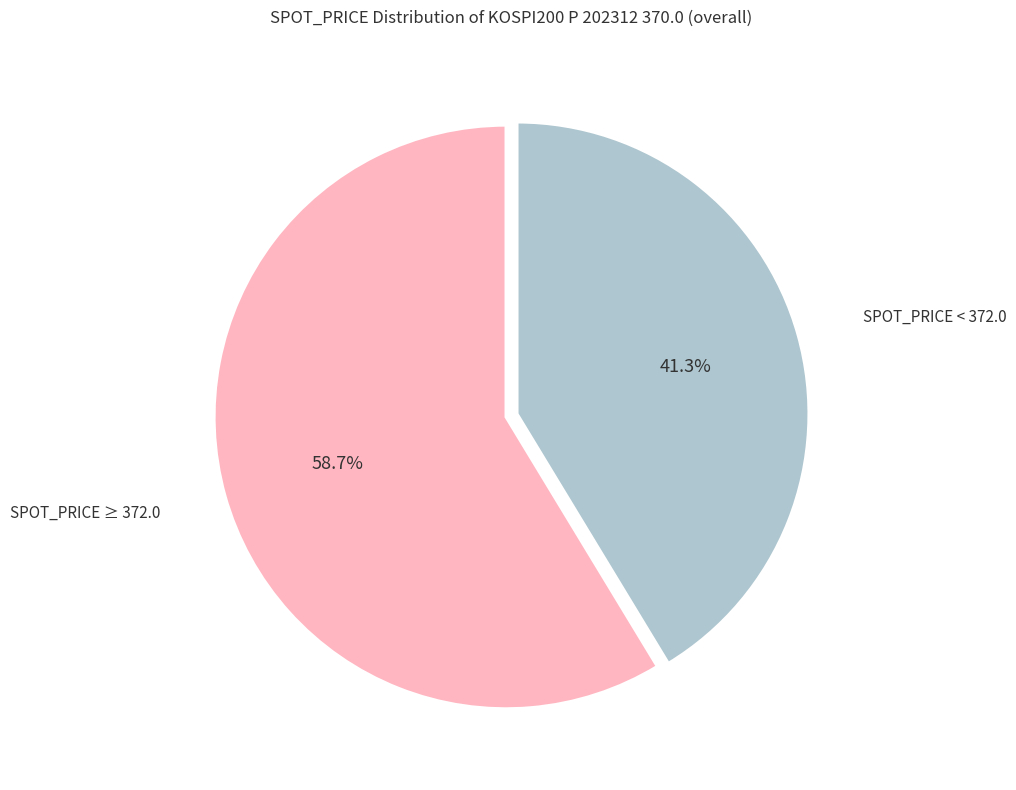

Is there any slice that represents more than half of the pie?

Yes